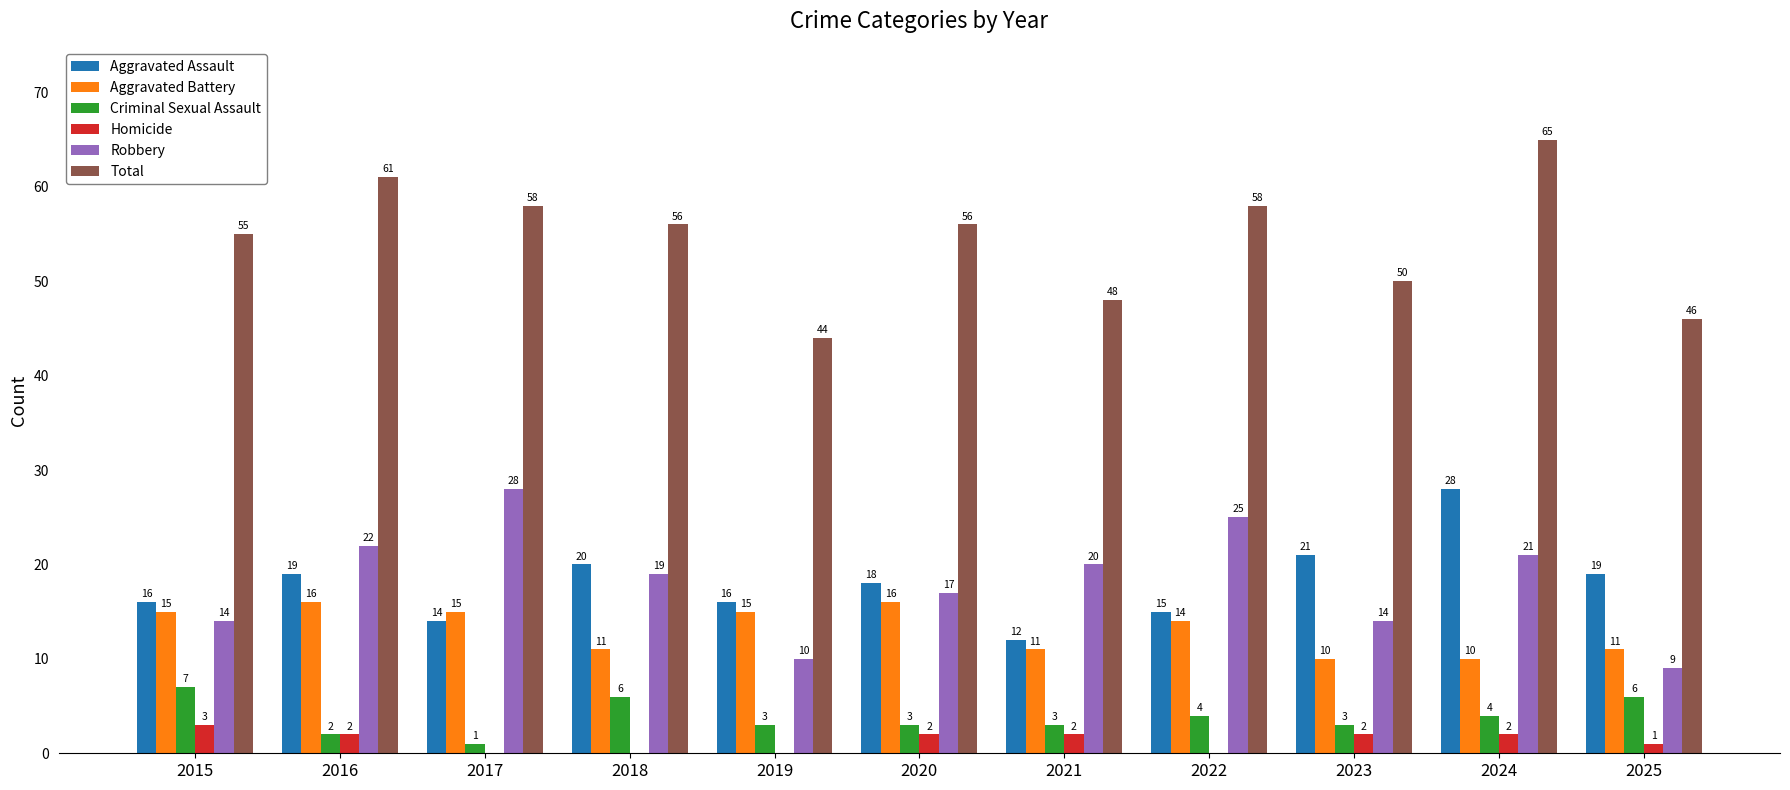

Reading left to right, list all the values displayed in this chart.

Aggravated Assault: 2015=16	2016=19	2017=14	2018=20	2019=16	2020=18	2021=12	2022=15	2023=21	2024=28	2025=19
Aggravated Battery: 2015=15	2016=16	2017=15	2018=11	2019=15	2020=16	2021=11	2022=14	2023=10	2024=10	2025=11
Criminal Sexual Assault: 2015=7	2016=2	2017=1	2018=6	2019=3	2020=3	2021=3	2022=4	2023=3	2024=4	2025=6
Homicide: 2015=3	2016=2	2017=0	2018=0	2019=0	2020=2	2021=2	2022=0	2023=2	2024=2	2025=1
Robbery: 2015=14	2016=22	2017=28	2018=19	2019=10	2020=17	2021=20	2022=25	2023=14	2024=21	2025=9
Total: 2015=55	2016=61	2017=58	2018=56	2019=44	2020=56	2021=48	2022=58	2023=50	2024=65	2025=46